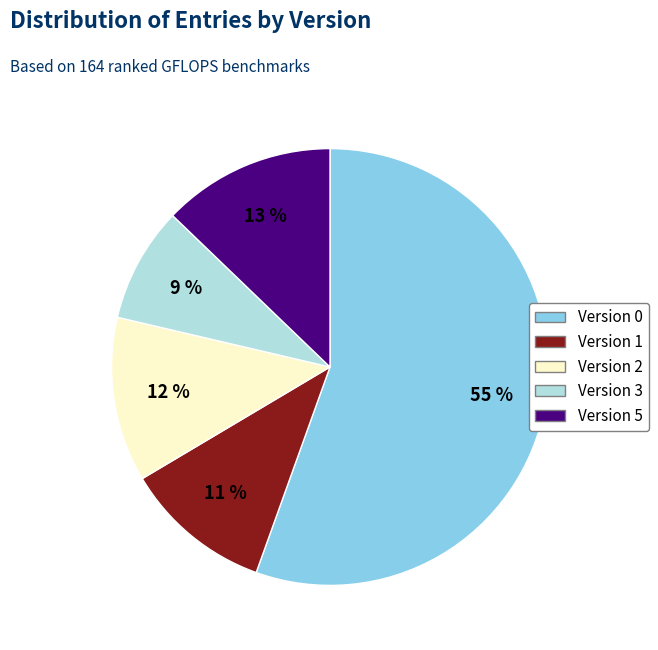

To the nearest percent, what is the difference between the Version 0 and Version 2 slice percentages?

43%